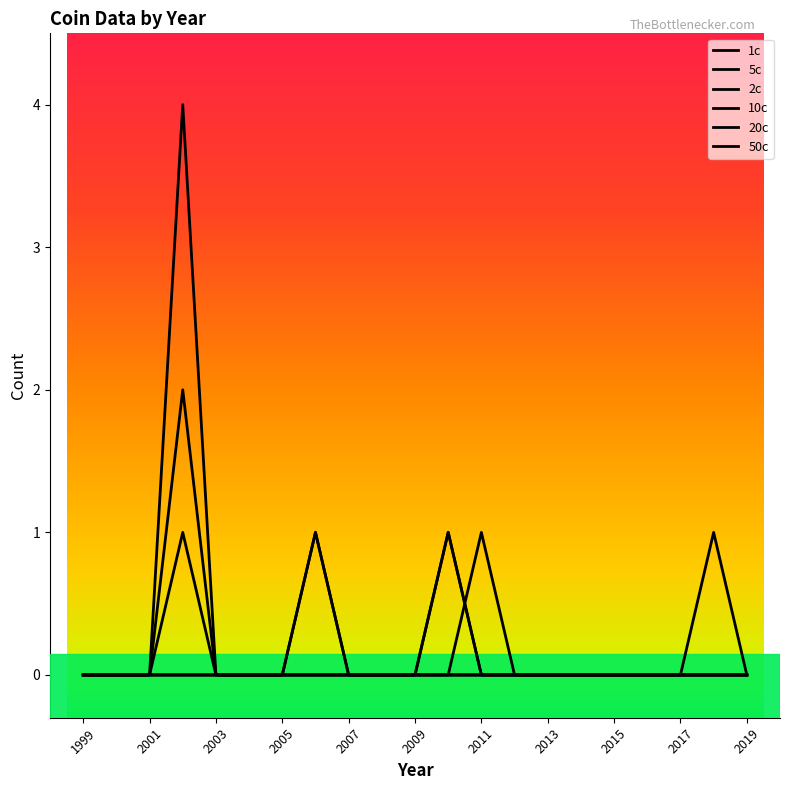

True or false: 5c and 50c cross at least once.

False